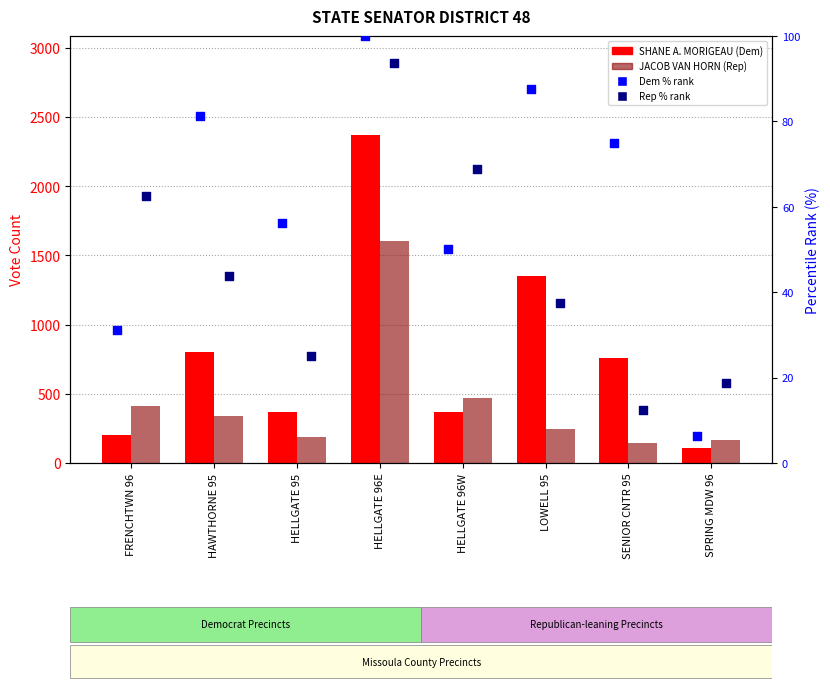

Which series has the widest spread of Y values?

SHANE A. MORIGEAU (Democrat)